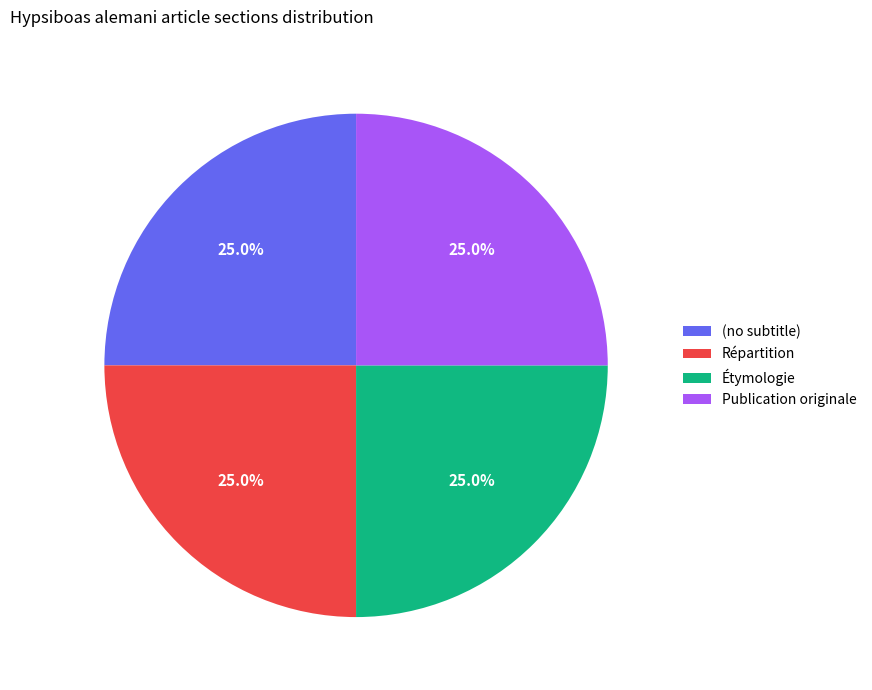

Count the number of slices in the pie.

4